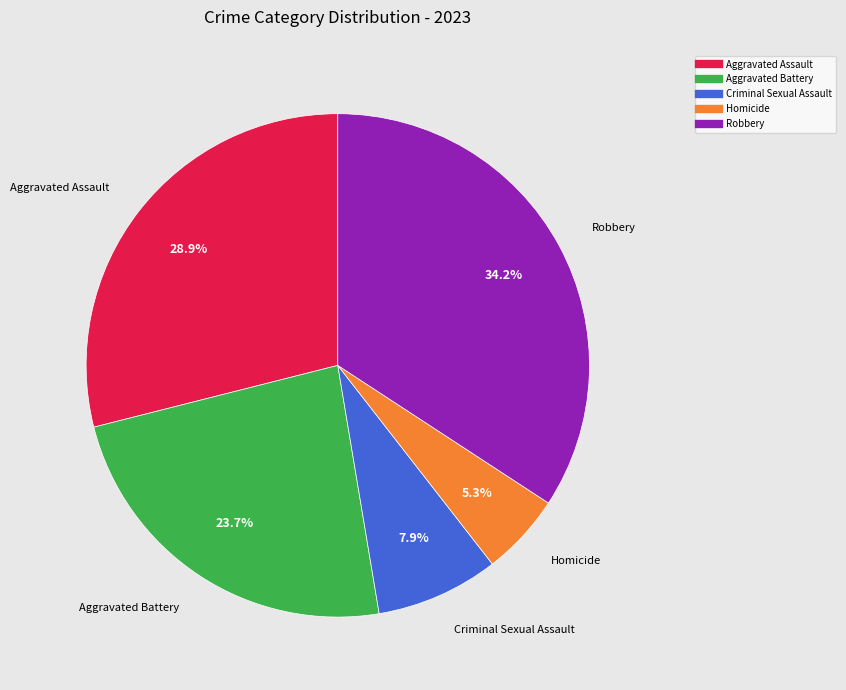

The Aggravated Battery slice represents 24% of the pie. True or false?

True